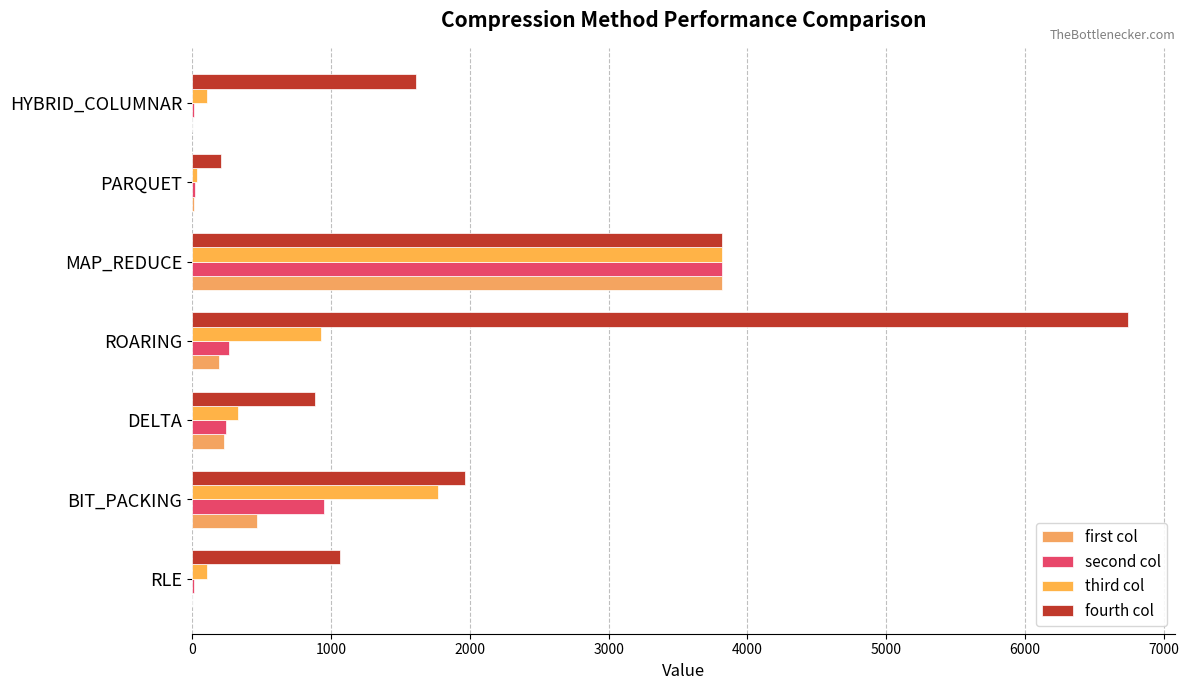

Which series has the largest total across all categories?

fourth col